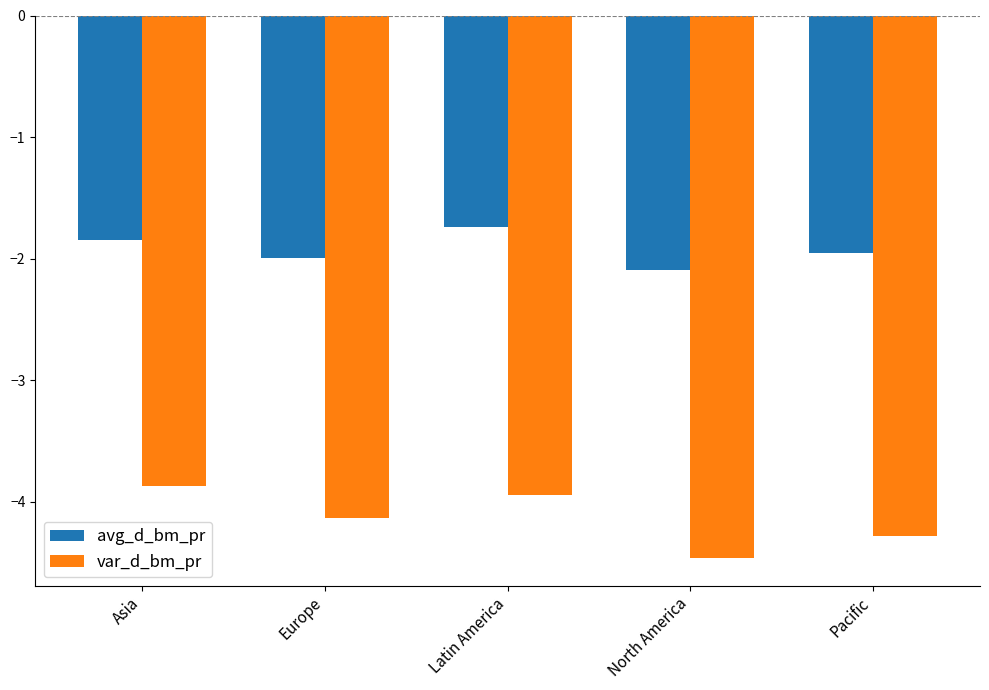

List the series in order of their overall mean, highest first.

avg_d_bm_pr, var_d_bm_pr